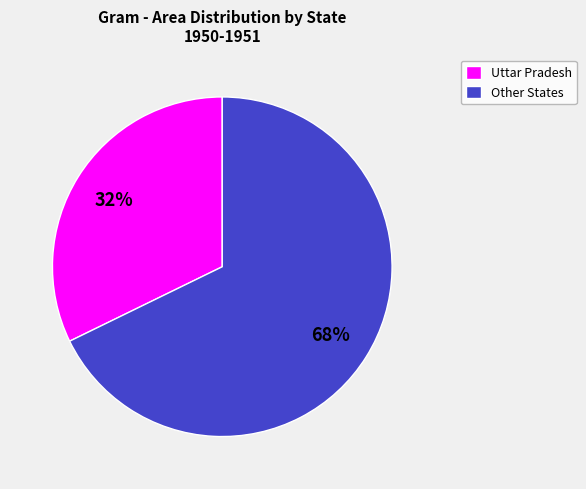

What percentage is the Other States slice, to the nearest percent?

68%